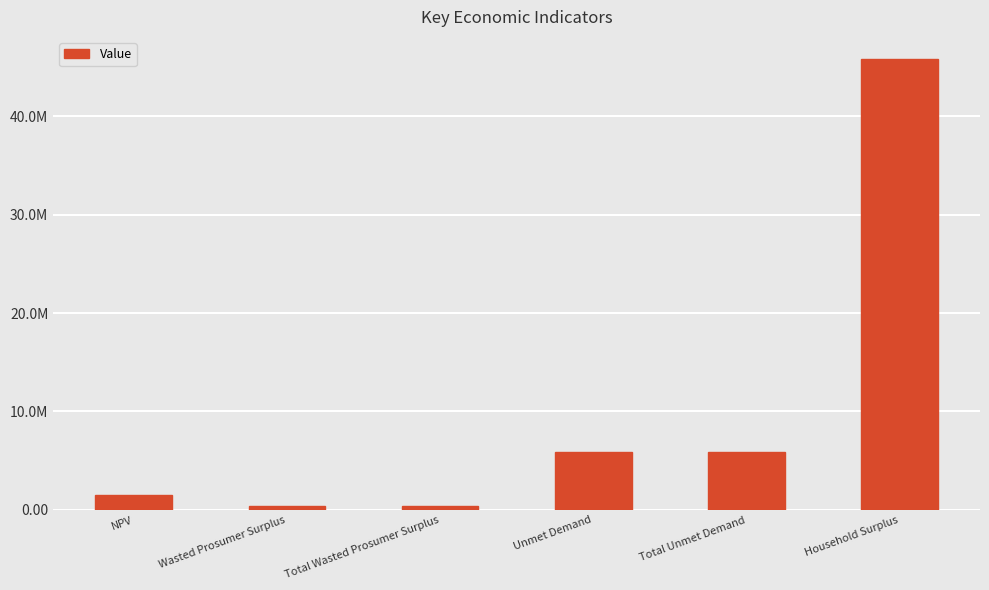

True or false: the data shows 432327.6 at Wasted Prosumer Surplus.

True